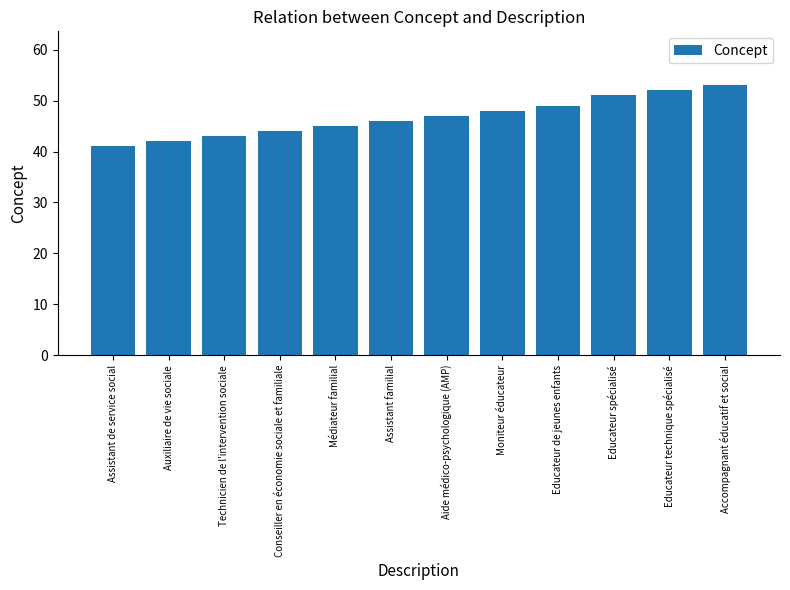

The chart shows a value of 49 at Educateur de jeunes enfants. True or false?

True